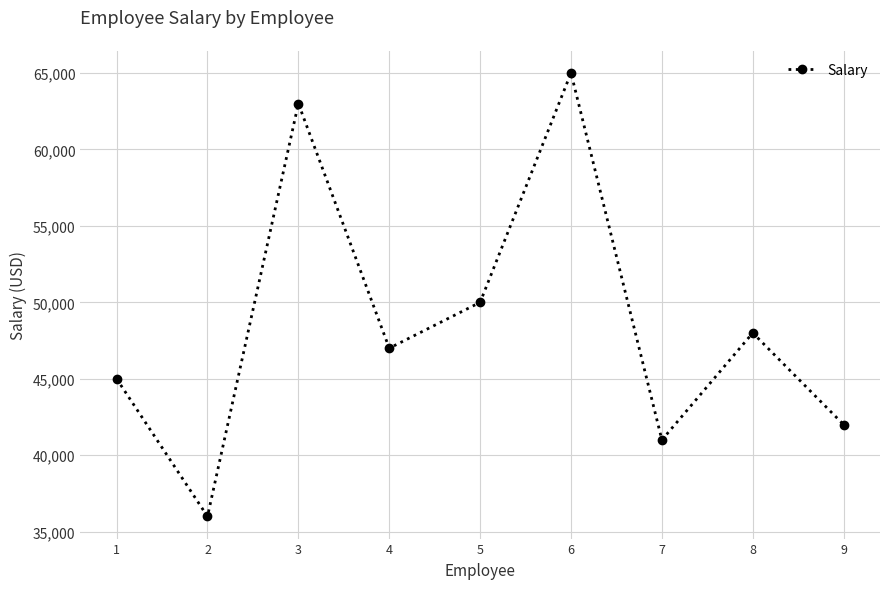

Reading left to right, what are all the values shown in this chart?

45000	36000	63000	47000	50000	65000	41000	48000	42000